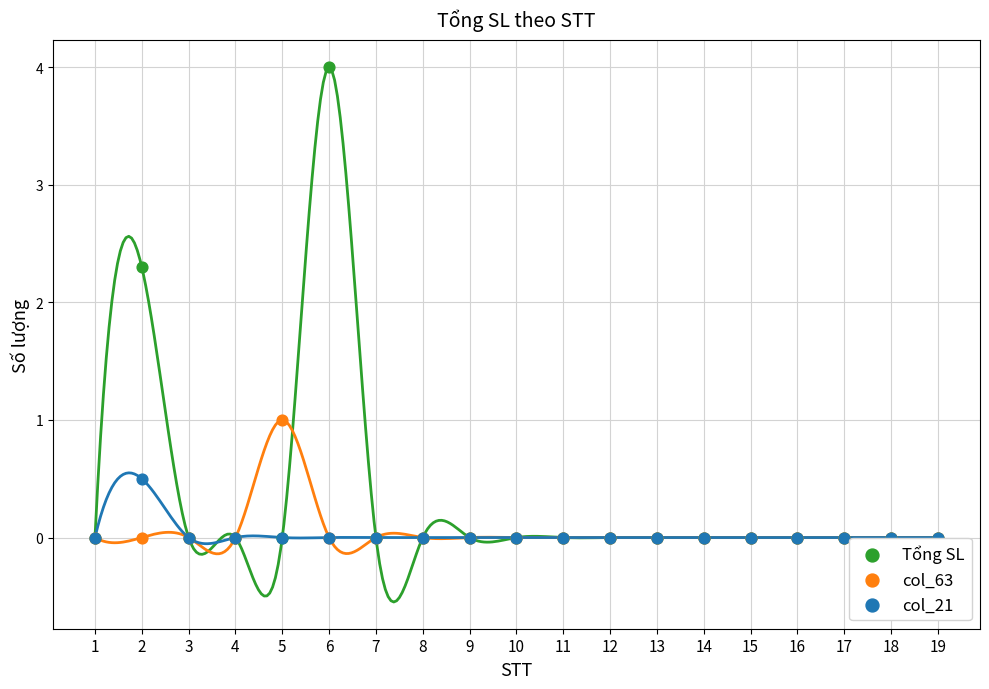

Across all series, what Y value is closest to 2?

2.3